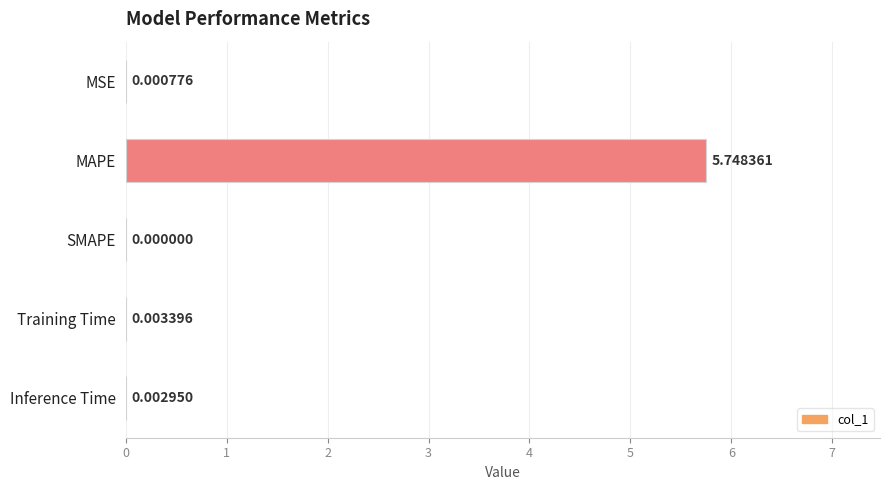

How many positive values are there?

4